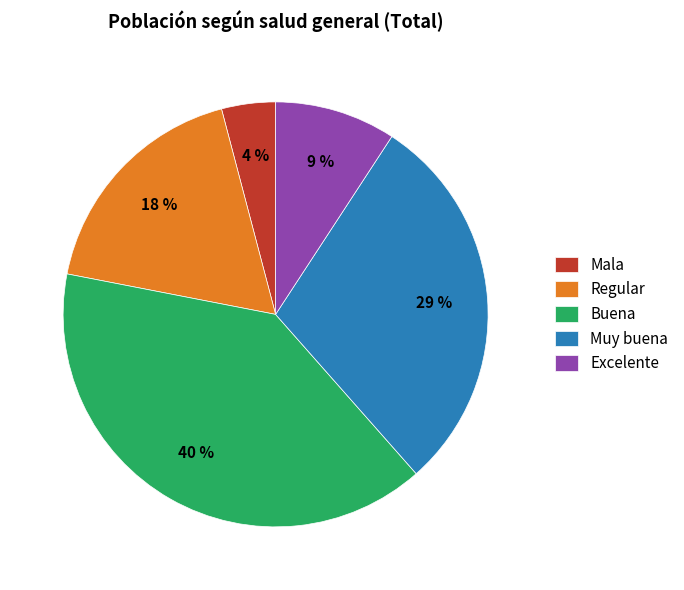

Does Muy buena represent more than half of the total?

No